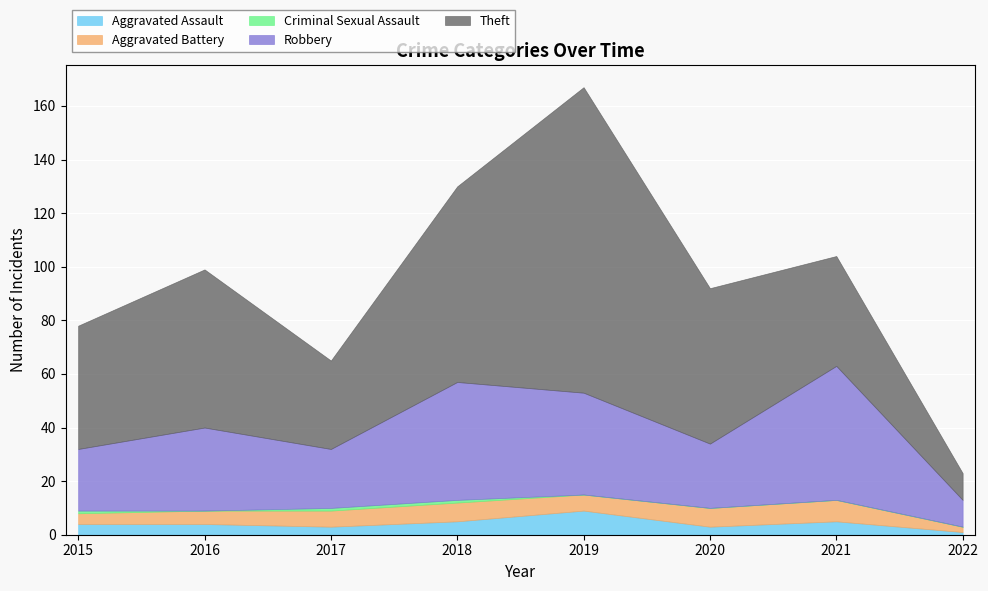

What is the total value across all series at 2021?

104